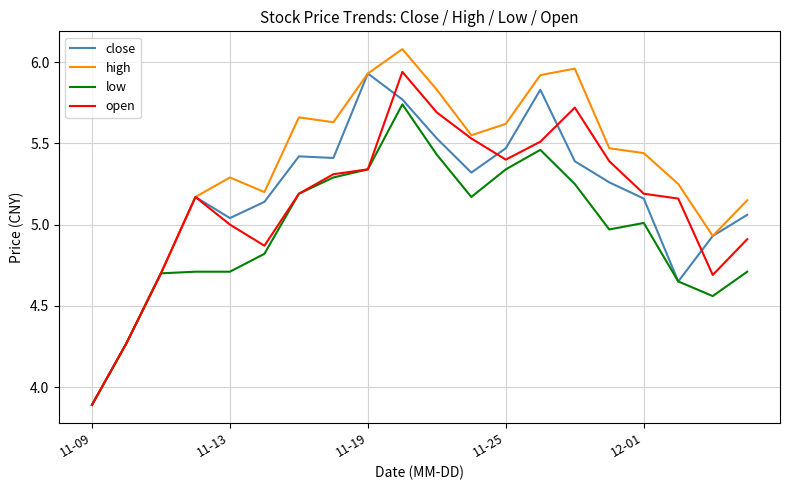

What is the lowest value of the open series?

3.9